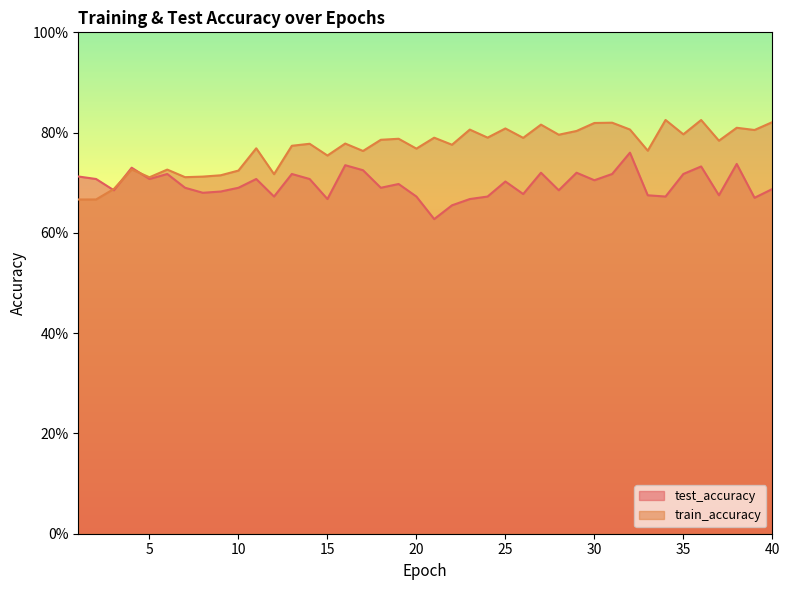

Is it true that test_accuracy equals 0.2 at 1?

False